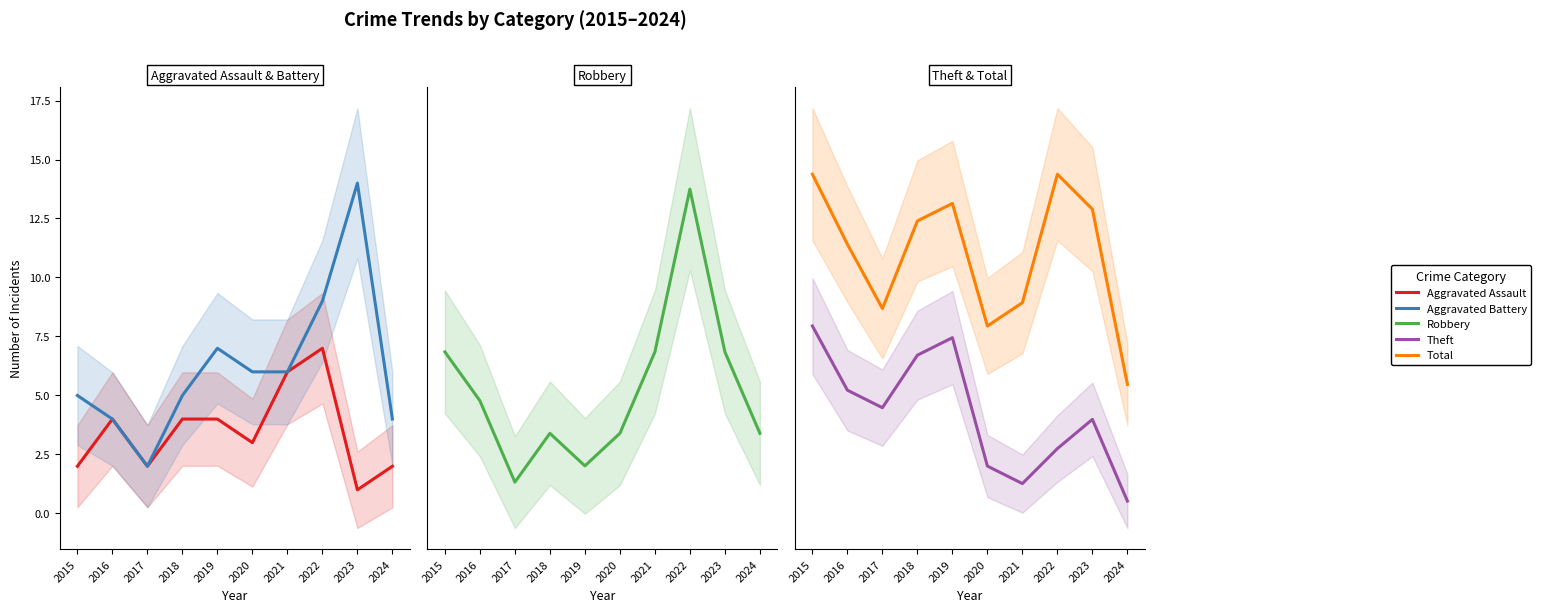

Read the Aggravated Battery value at 2016.

4